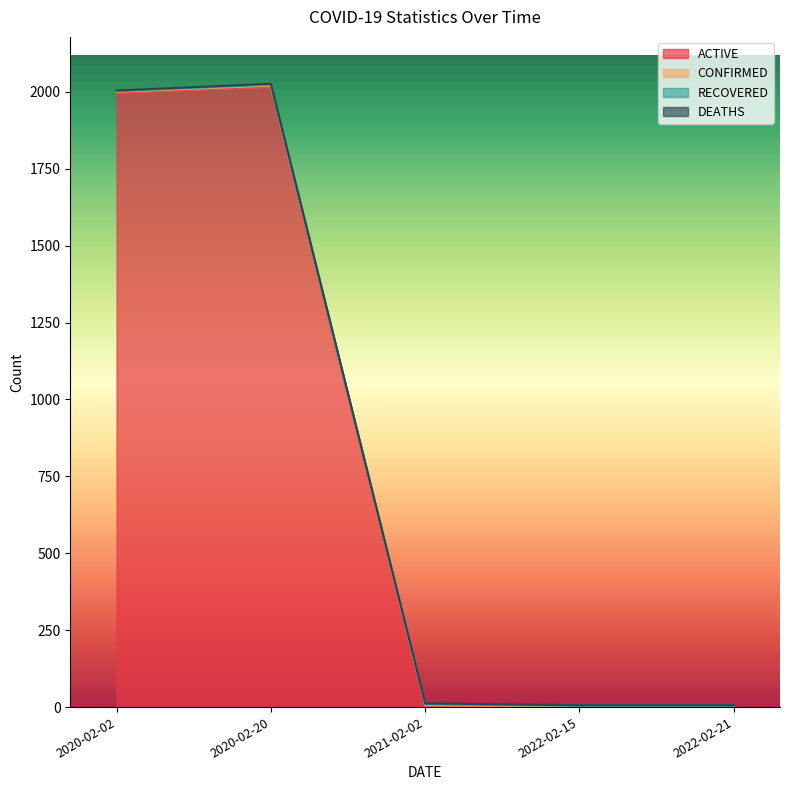

What is the smallest value displayed?

1